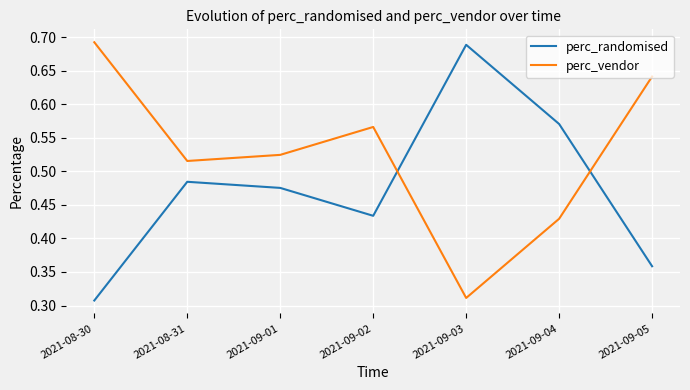

Which series has the largest total across all categories?

perc_vendor